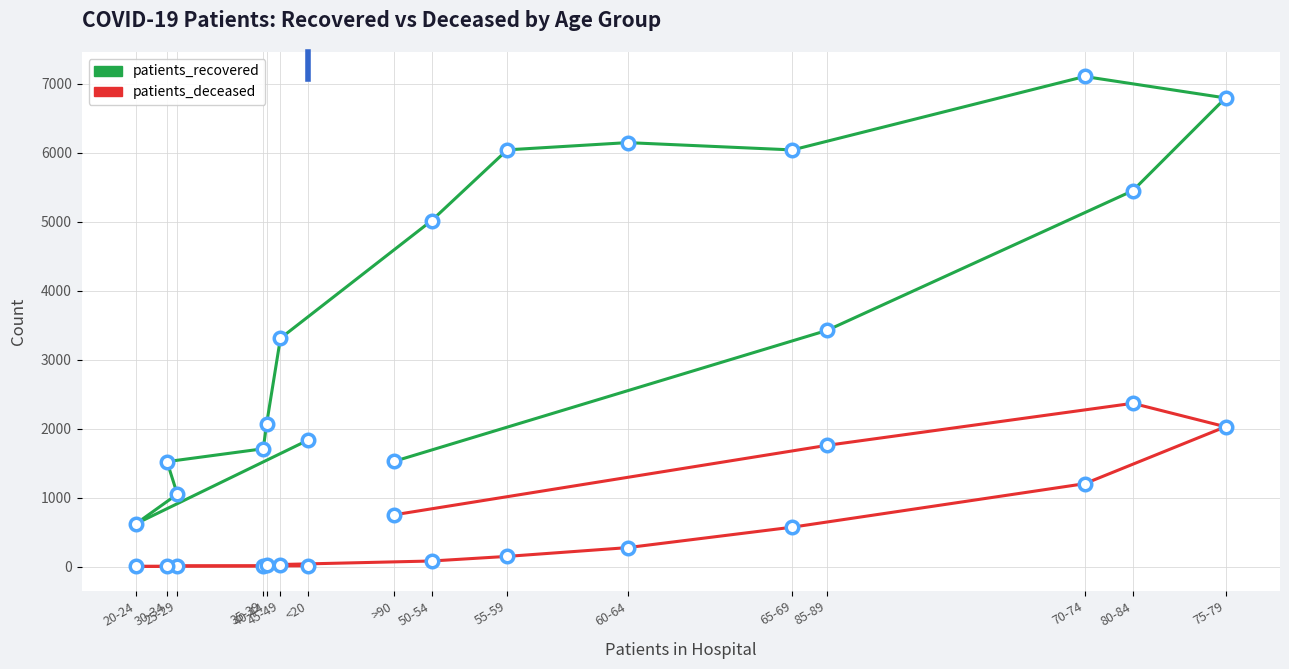

What is the spread (max minus min) of values at 30-34?

1510